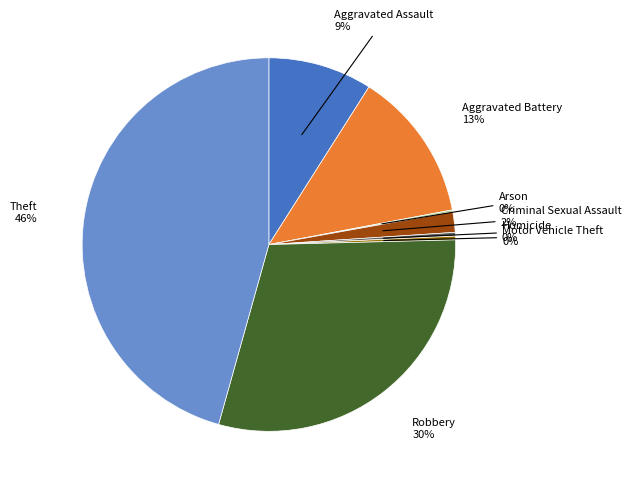

To the nearest percent, what is the average slice percentage?

12%